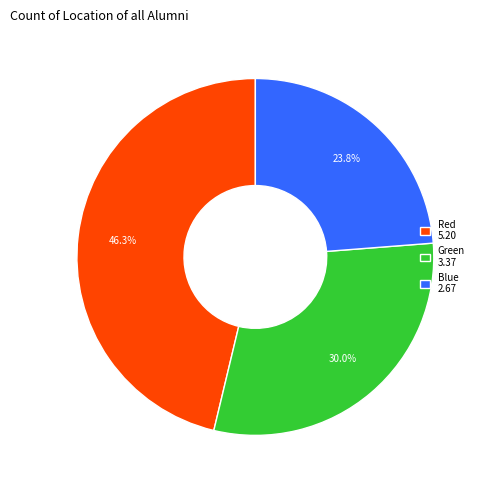

Rank the categories by value from highest to lowest.

Red, Green, Blue